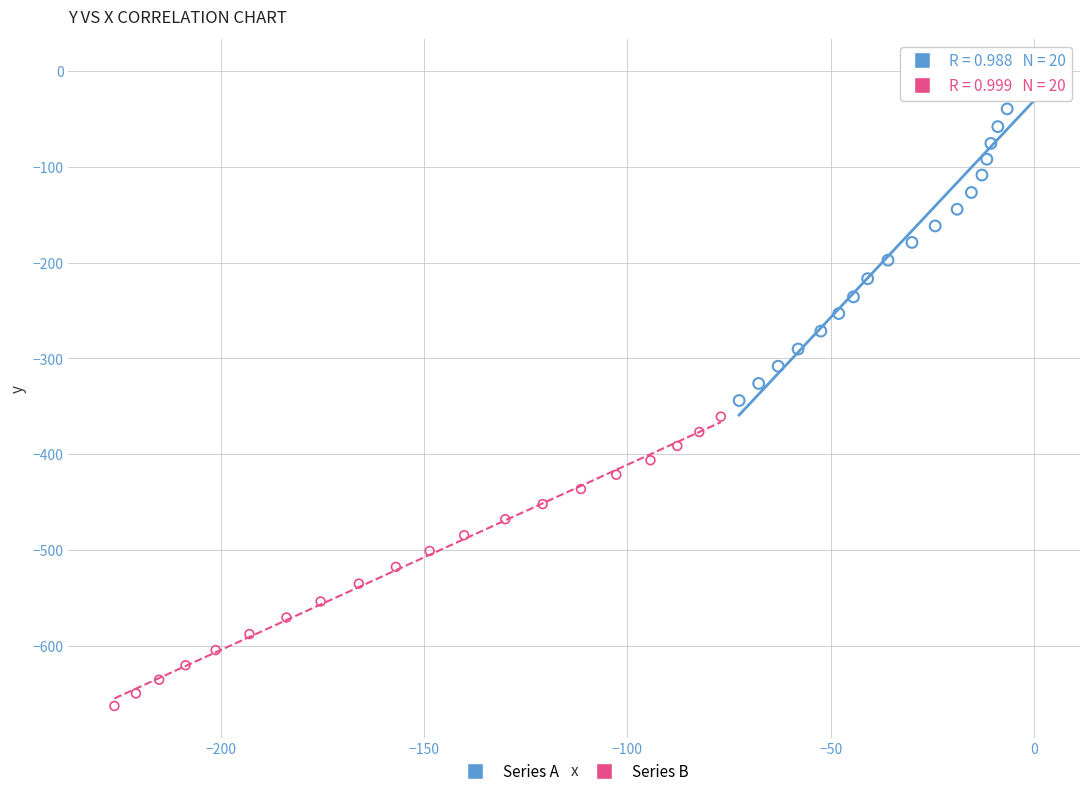

Which series has the widest spread of Y values?

Series A